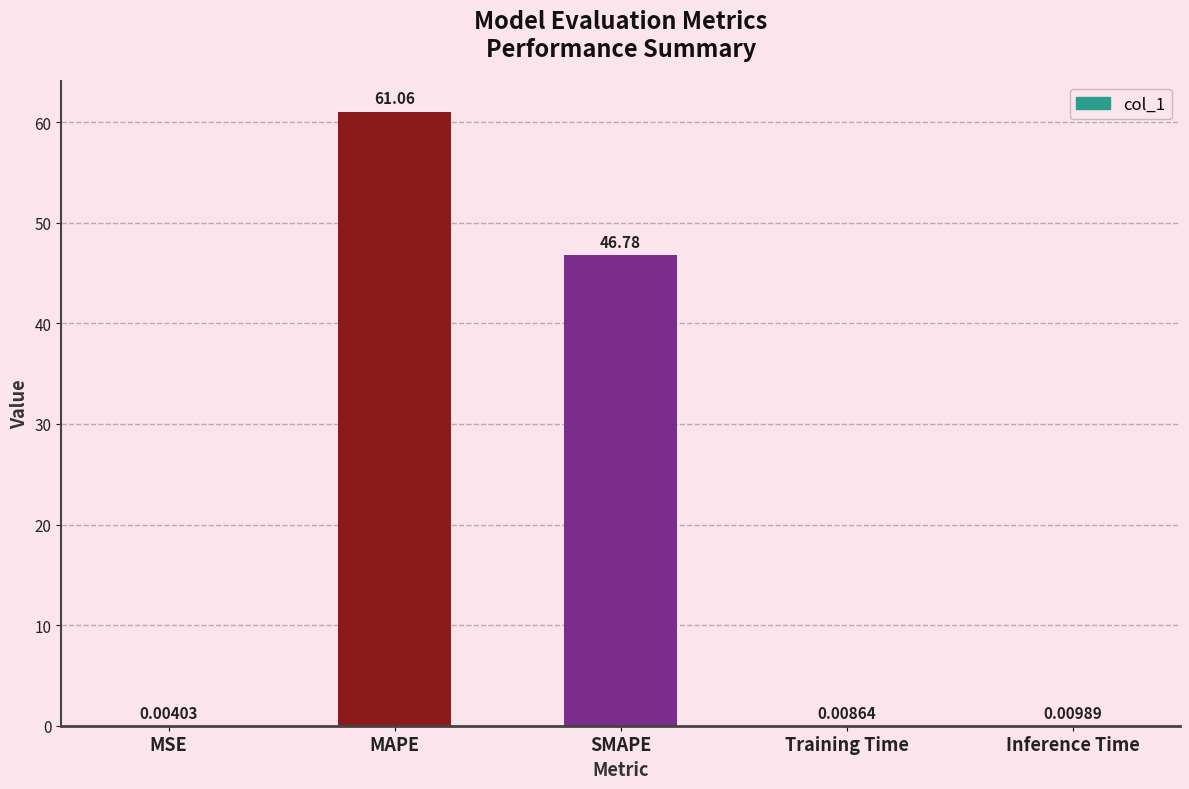

At which category does the chart reach its peak across all series?

MAPE